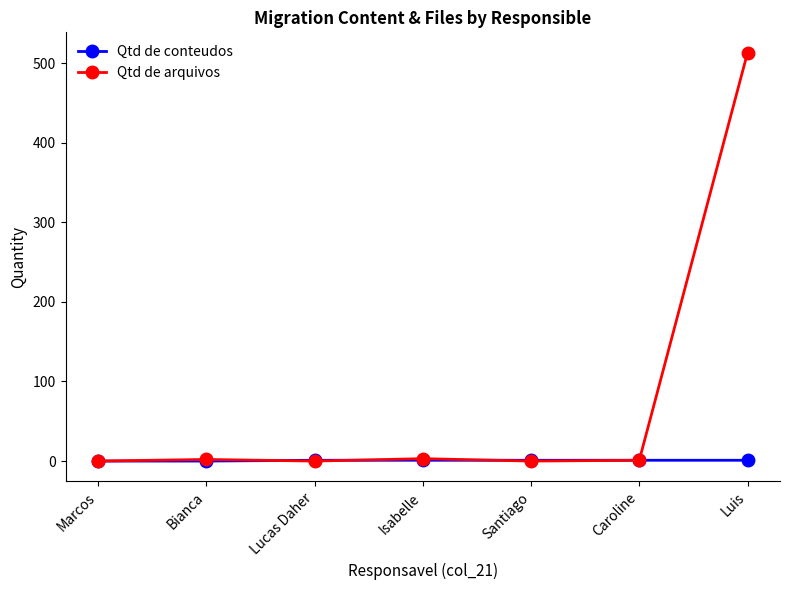

True or false: Qtd de arquivos has more than 2 interior local peaks.

False